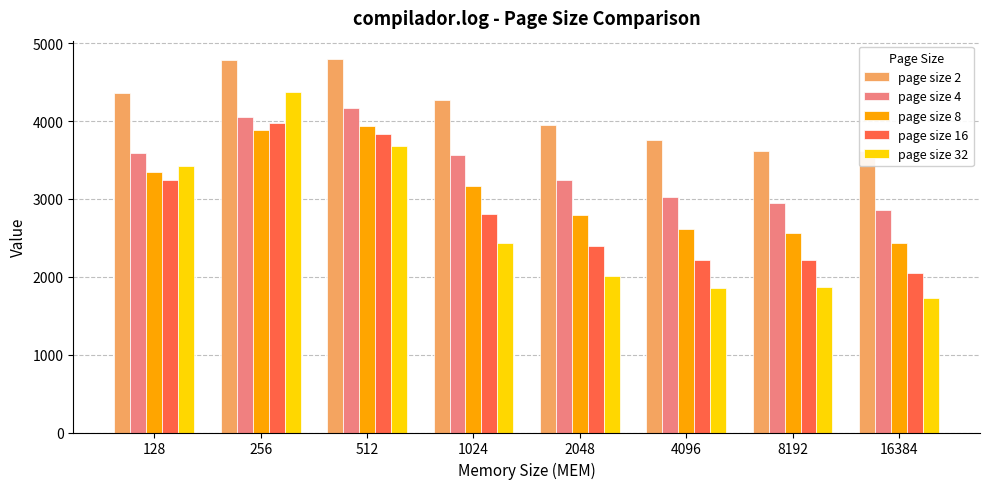

What are all the series names shown in the legend?

page size 2, page size 4, page size 8, page size 16, page size 32